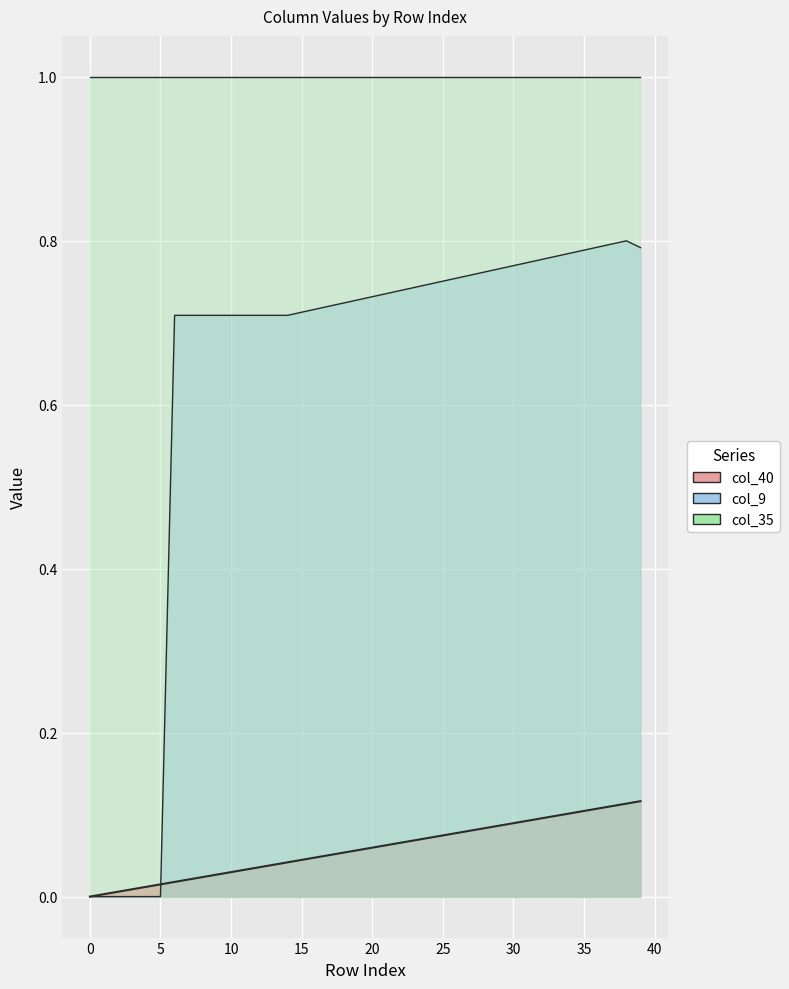

What is the approximate value of col_9 at 33?

0.8